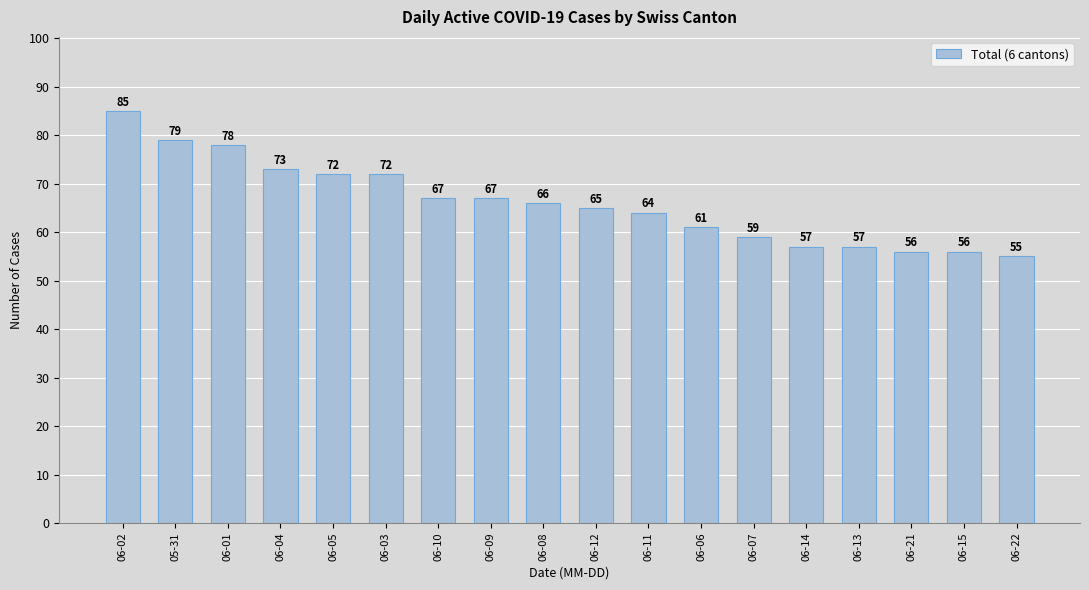

What is the change in value from 06-03 to 06-08?

-6